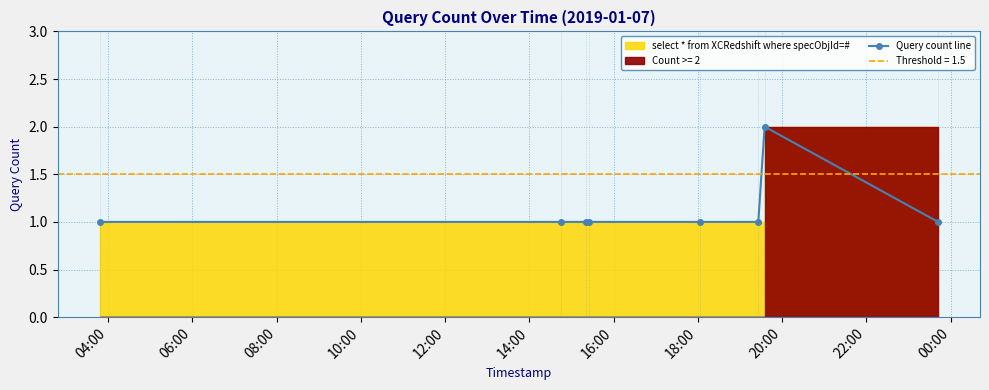

Read the value at 10:00.

1